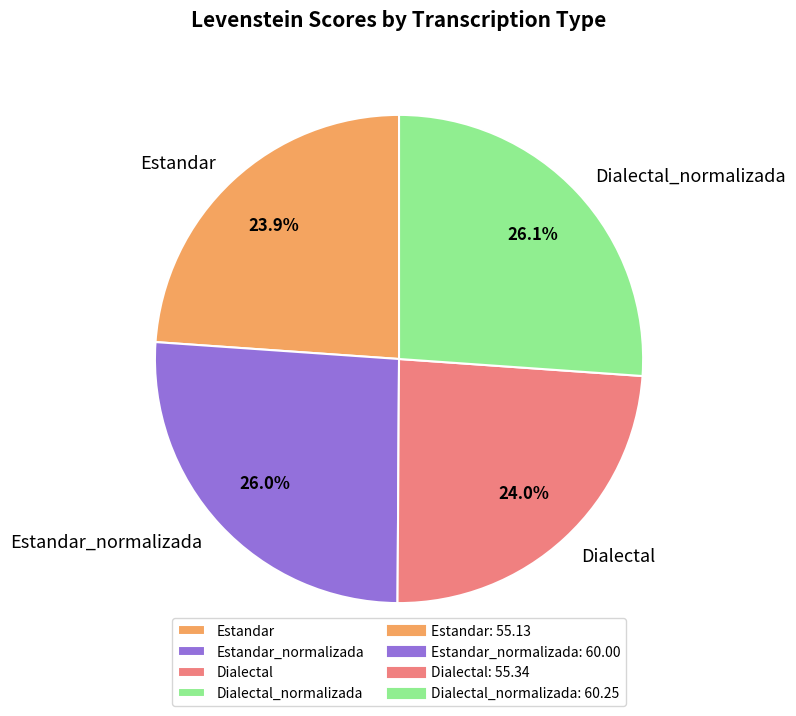

Count the number of slices in the pie.

4